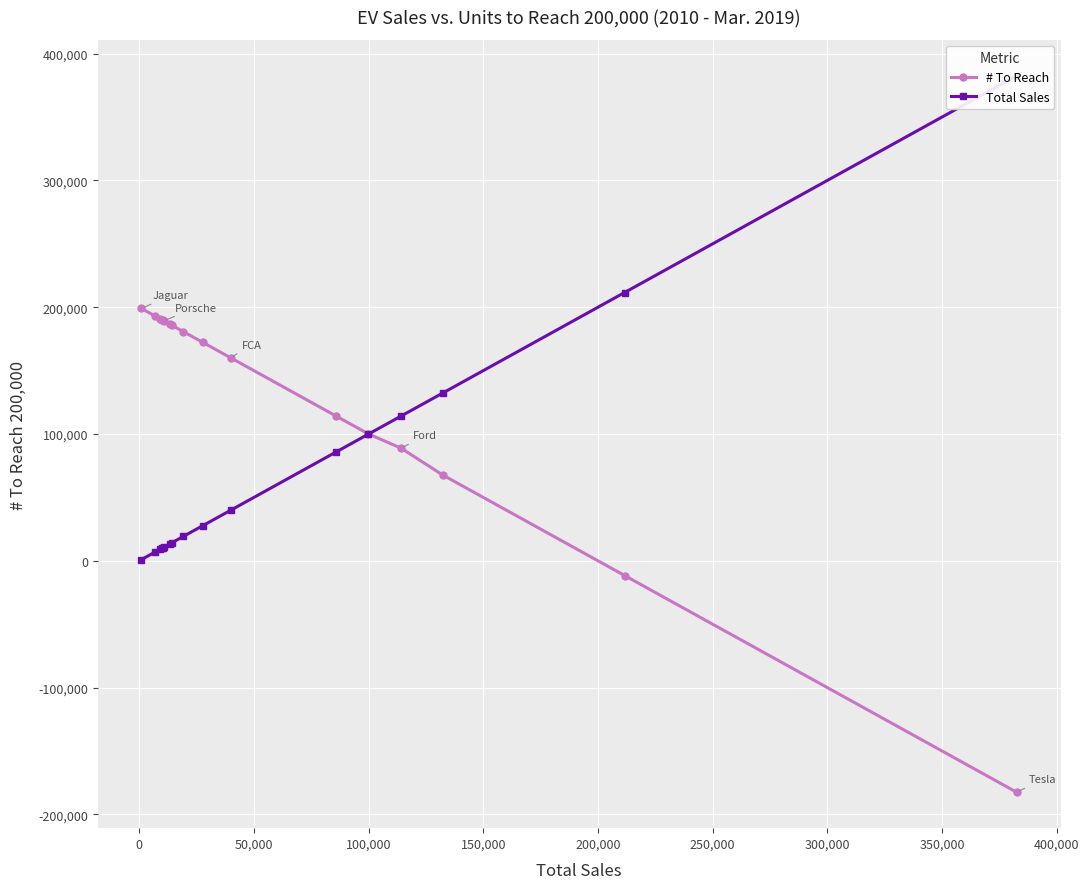

Is this an area chart (filled region under the line)?

No